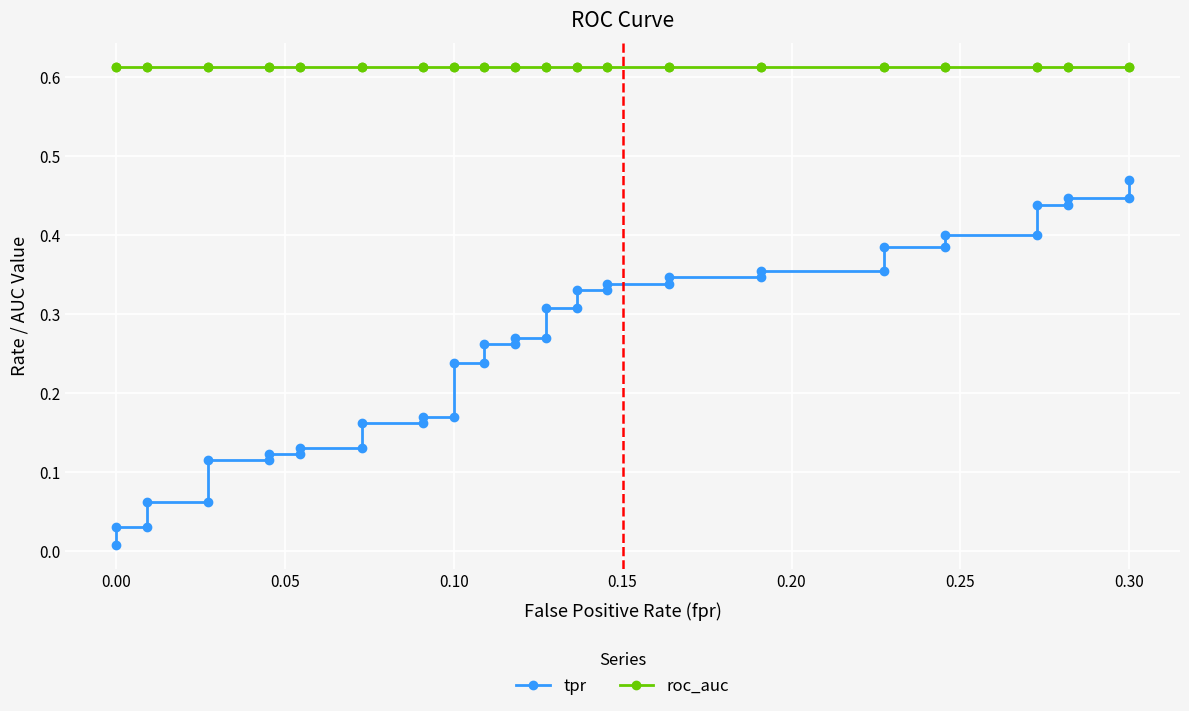

What is the value of the roc_auc point at the 30th from the left?

0.6